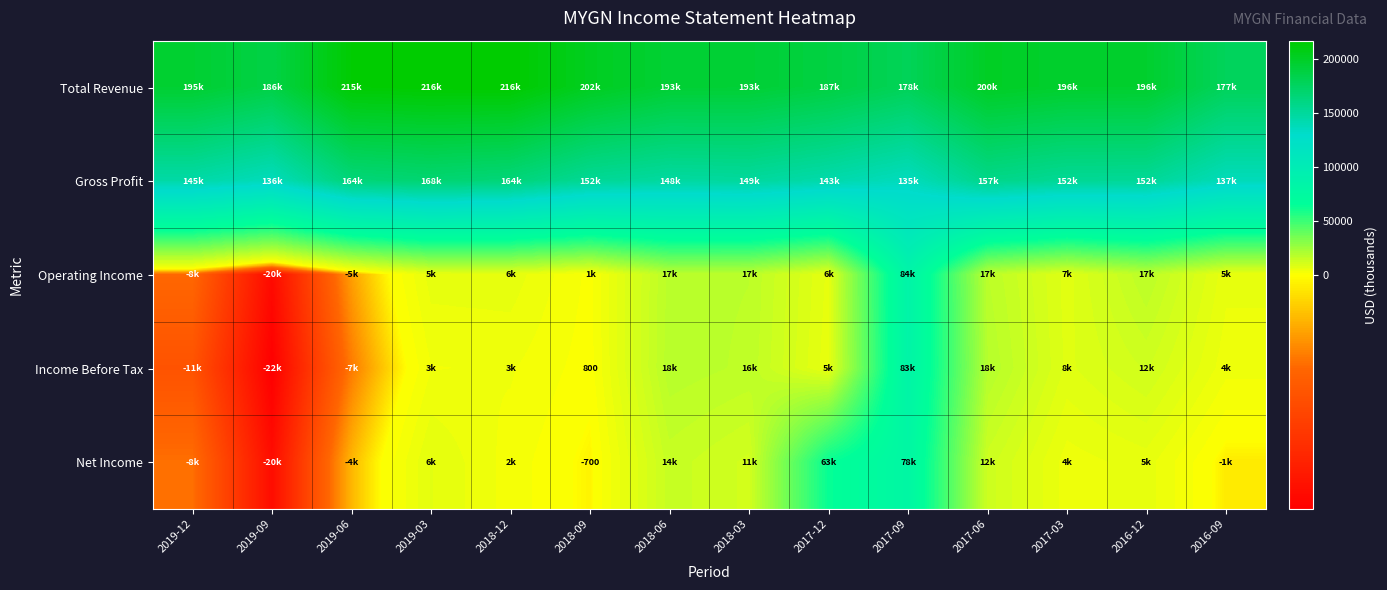

At which label does Net Income reach its peak?

2017-09